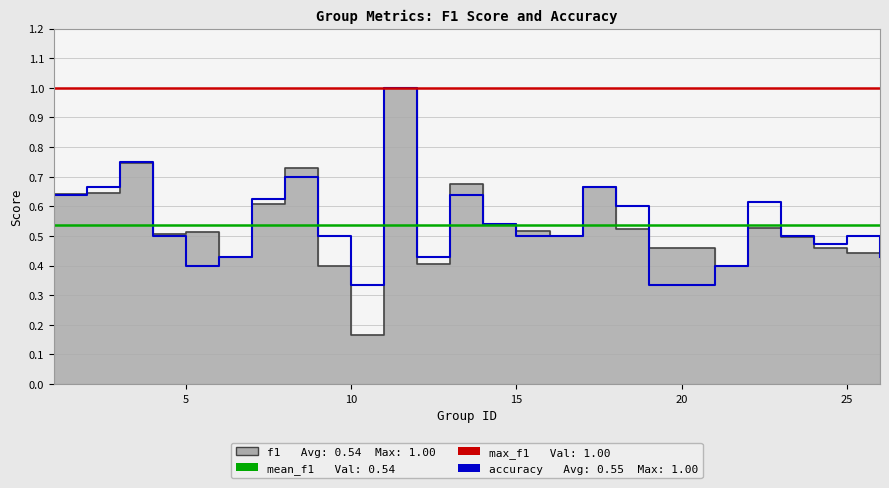

Which series has the largest total across all categories?

accuracy